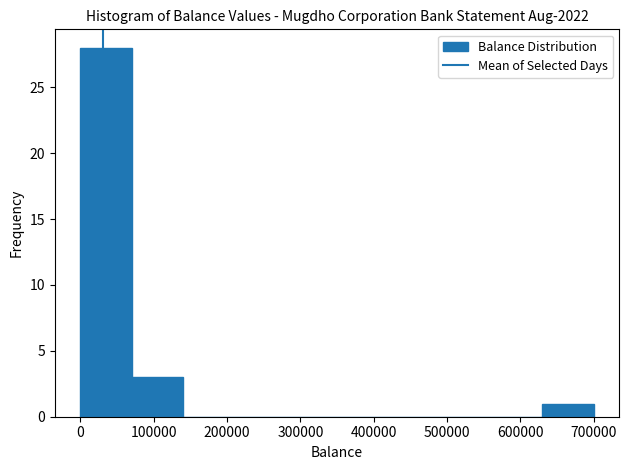

Reading left to right, transcribe this chart: for each bar, give the range it covers on the x-axis and its height. The values are not printed on the chart, so give them approximately, as read against the axis.

0 to 70000: 28
70000 to 140000: 3
140000 to 210000: 0
210000 to 280000: 0
280000 to 350000: 0
350000 to 420000: 0
420000 to 490000: 0
490000 to 560000: 0
560000 to 630000: 0
630000 to 700000: 1